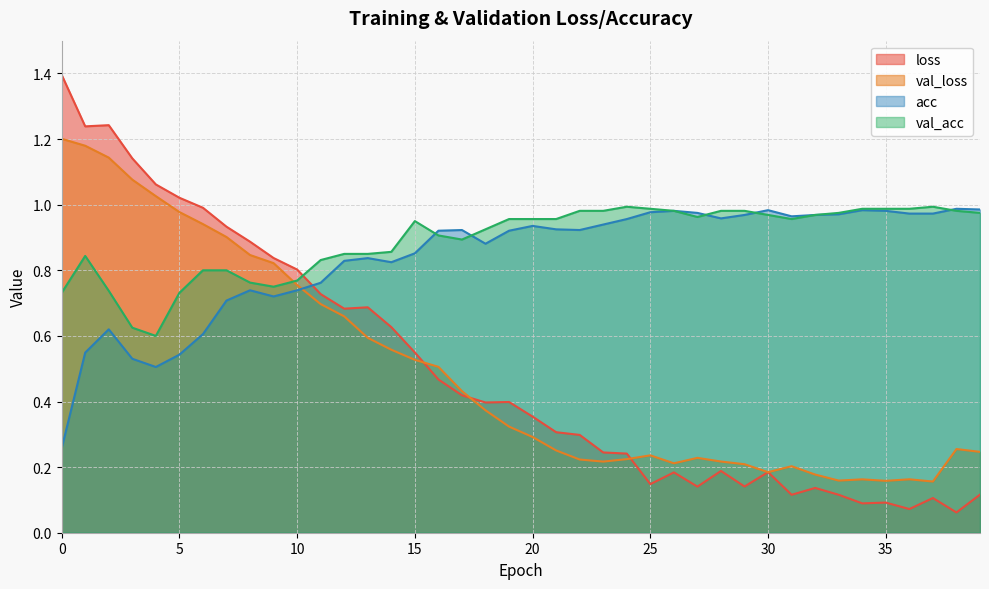

What is the total value across all series at 14?

2.9